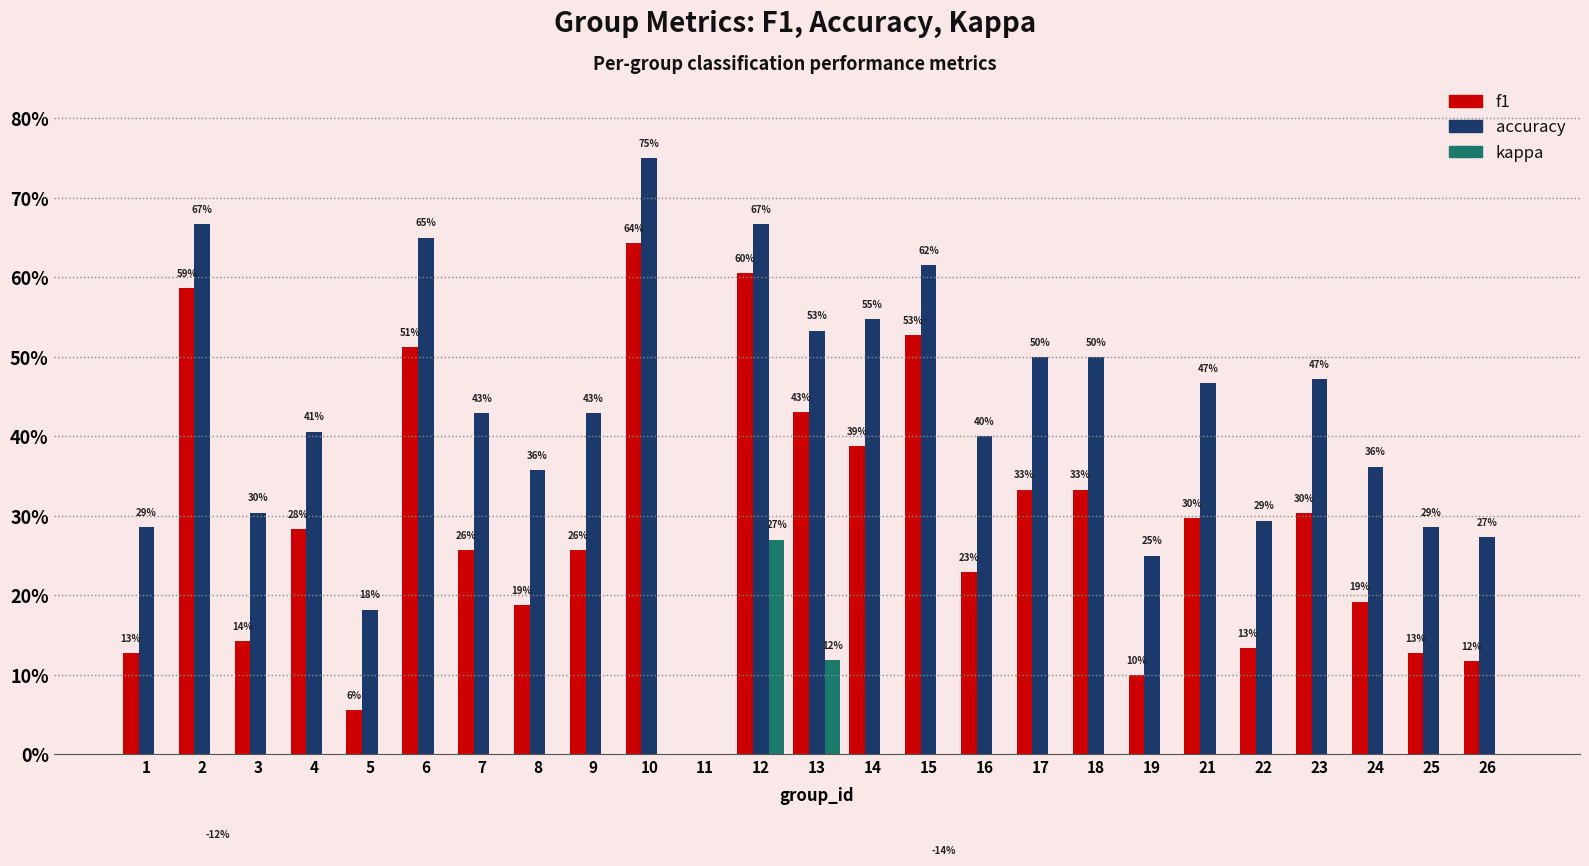

How many bars are there in total?

75